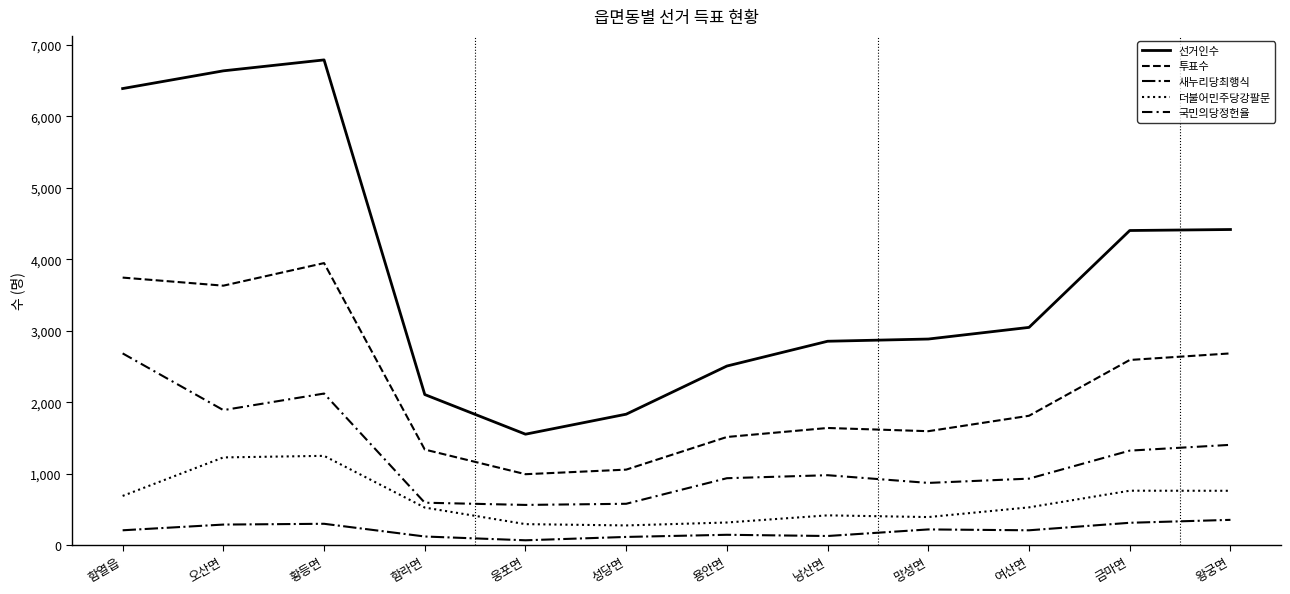

Is the value of 국민의당정헌율 at 성당면 greater than the value of 투표수 at 망성면?

No